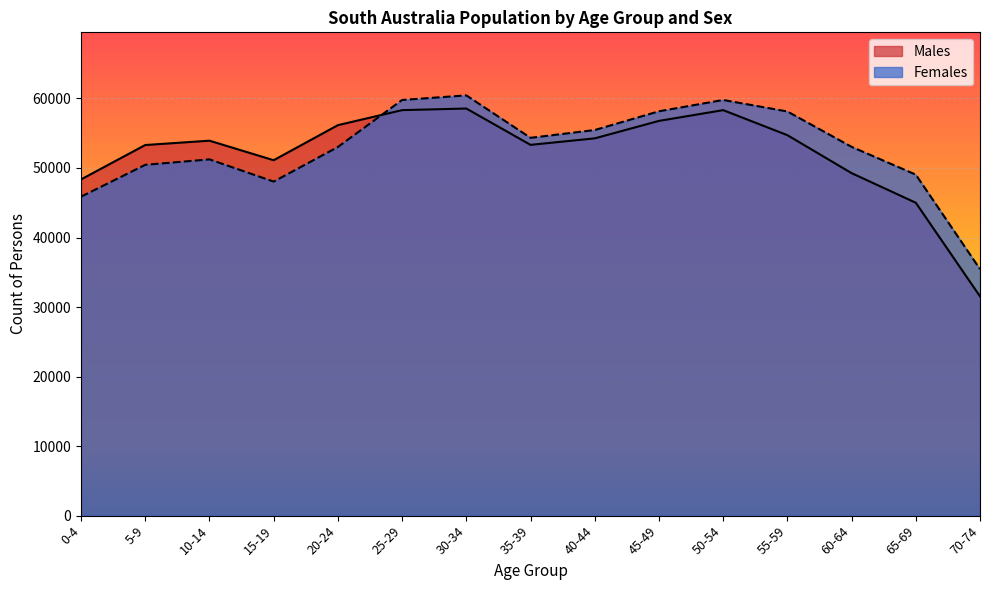

Is it true that Females equals 34120 at 25-29?

False